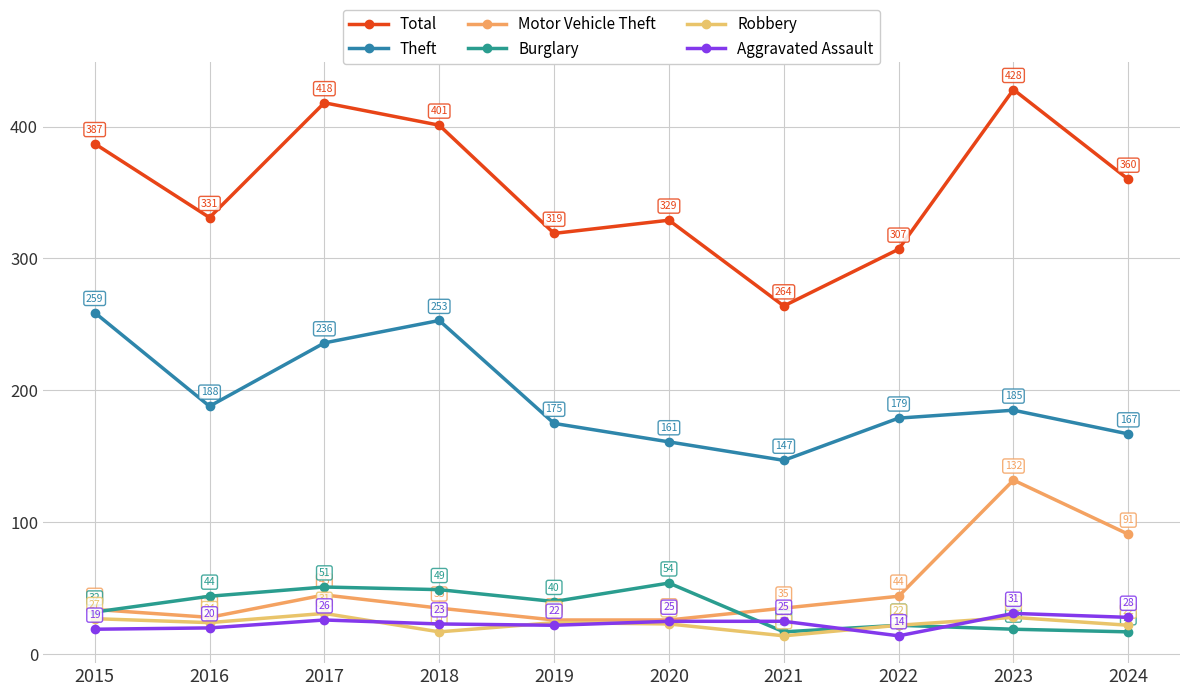

Which series changed the most between 2016 and 2021?

Total